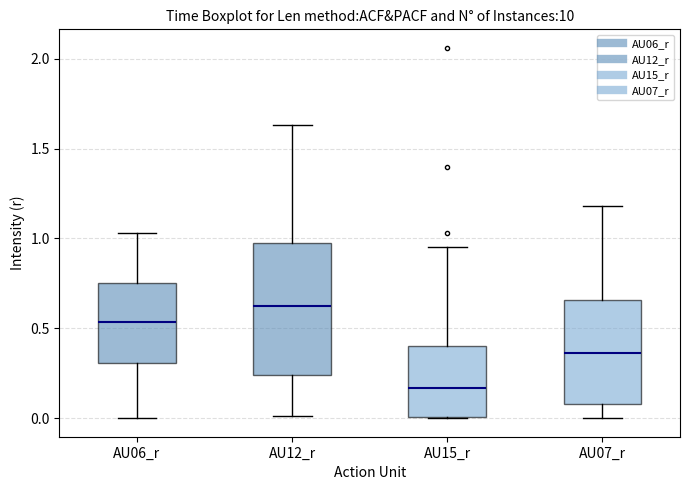

Comparing the boxes themselves (not the whiskers), which one is the tallest?

AU12_r